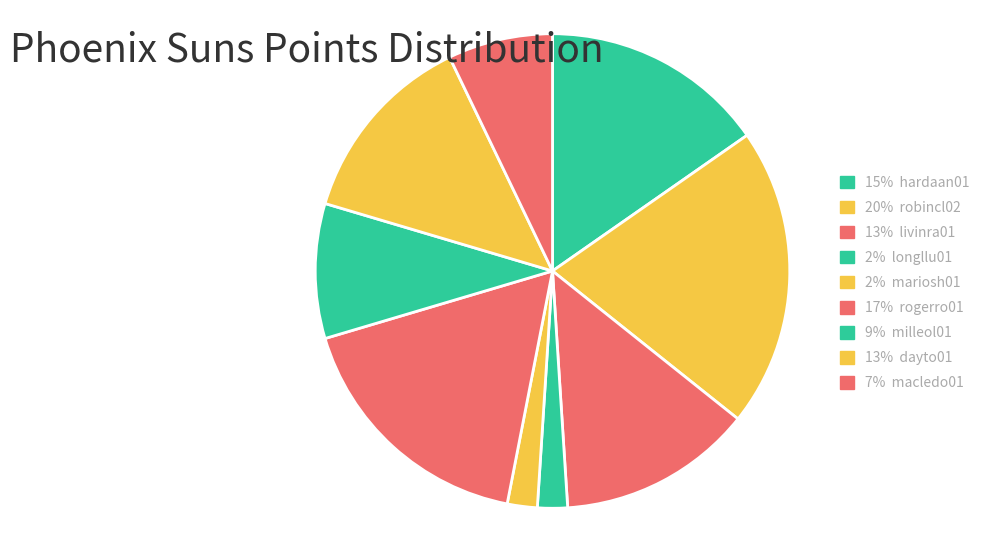

How many slices are in this pie chart?

9